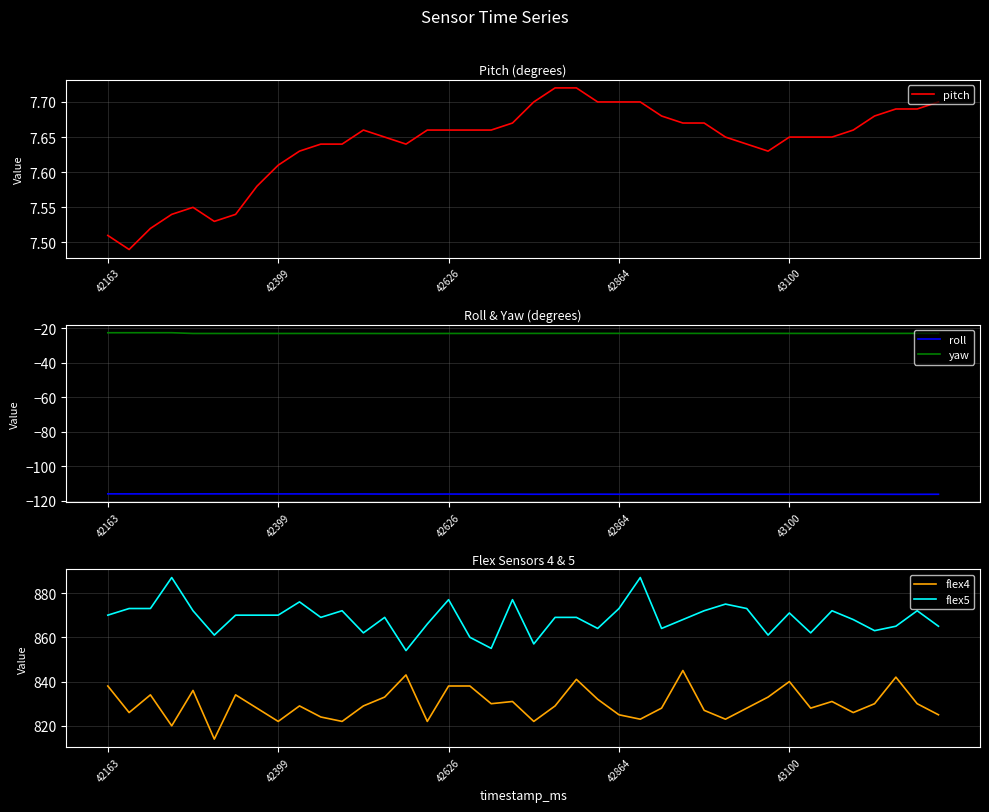

At how many categories does at least one series exceed 825?

40